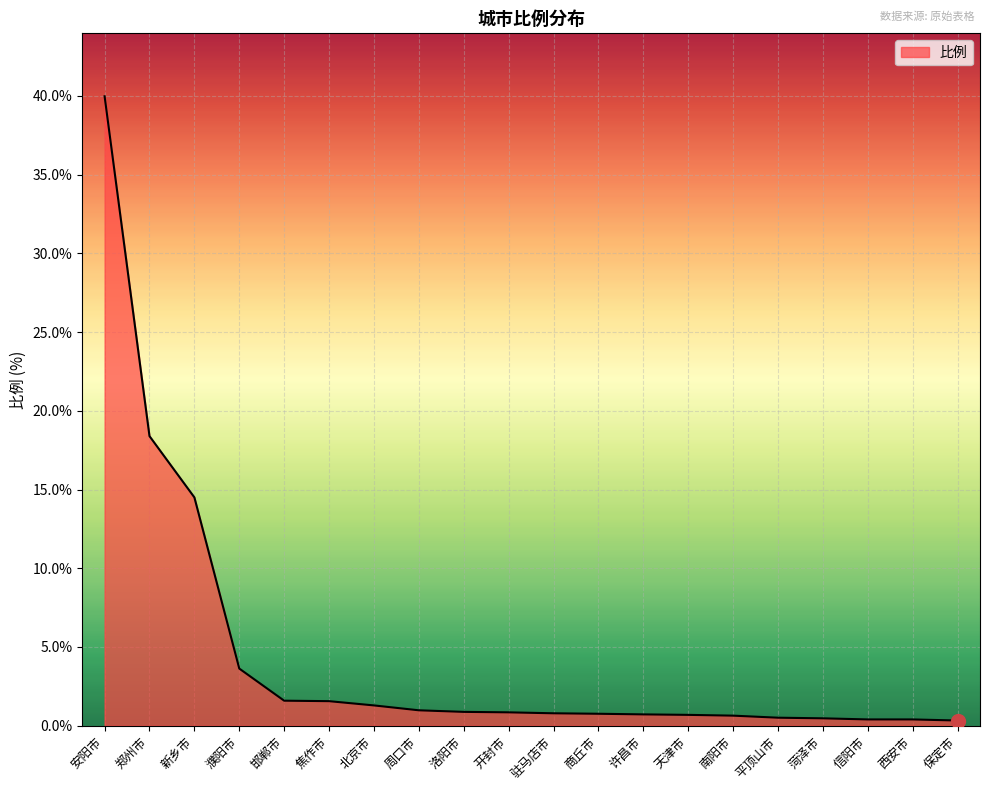

How many lines are shown in the chart?

1